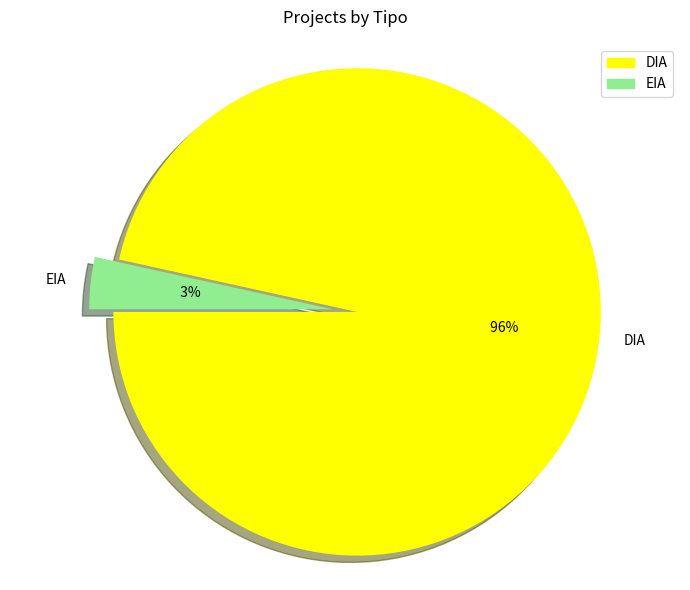

Which has a higher value, EIA or DIA?

DIA